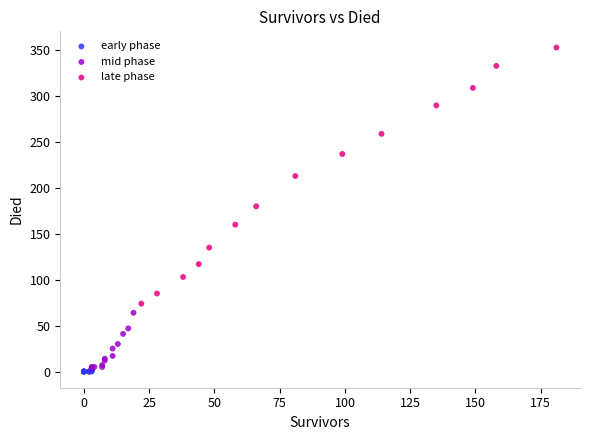

Which series has the widest spread of Y values?

late phase